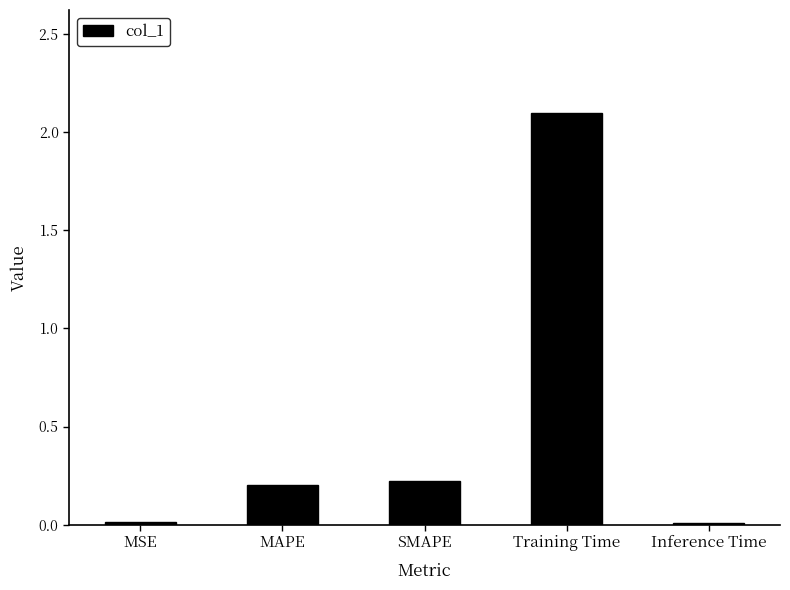

The value at Training Time is 0.6. True or false?

False